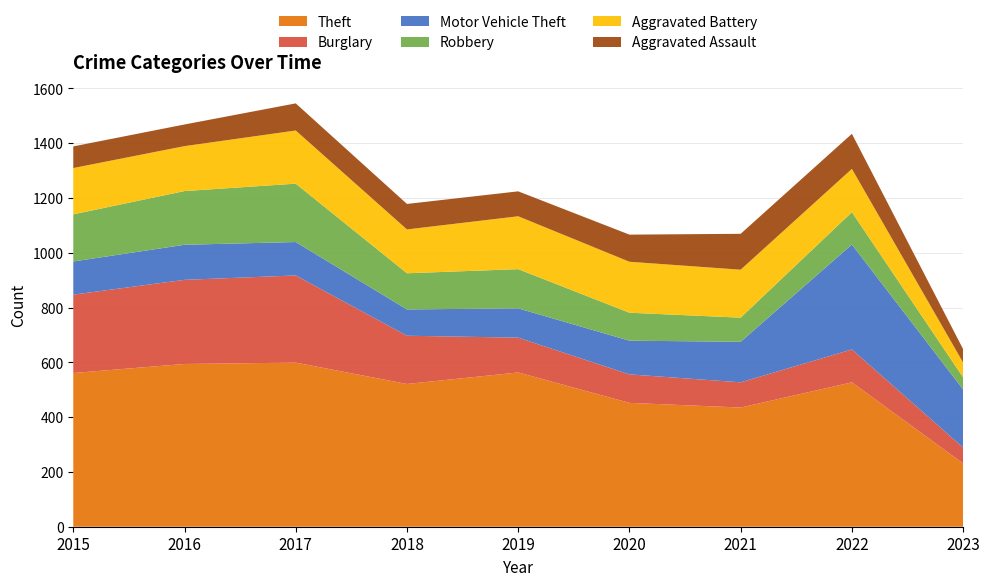

Reading right to left, extract all data points from this chart.

Theft: 231	527	435	452	563	521	599	594	561
Burglary: 58	120	92	104	127	176	318	307	286
Motor Vehicle Theft: 212	383	148	123	107	96	122	128	121
Robbery: 44	118	88	102	143	132	213	196	172
Aggravated Battery: 54	158	175	186	193	160	194	164	169
Aggravated Assault: 49	128	131	99	91	93	99	79	79